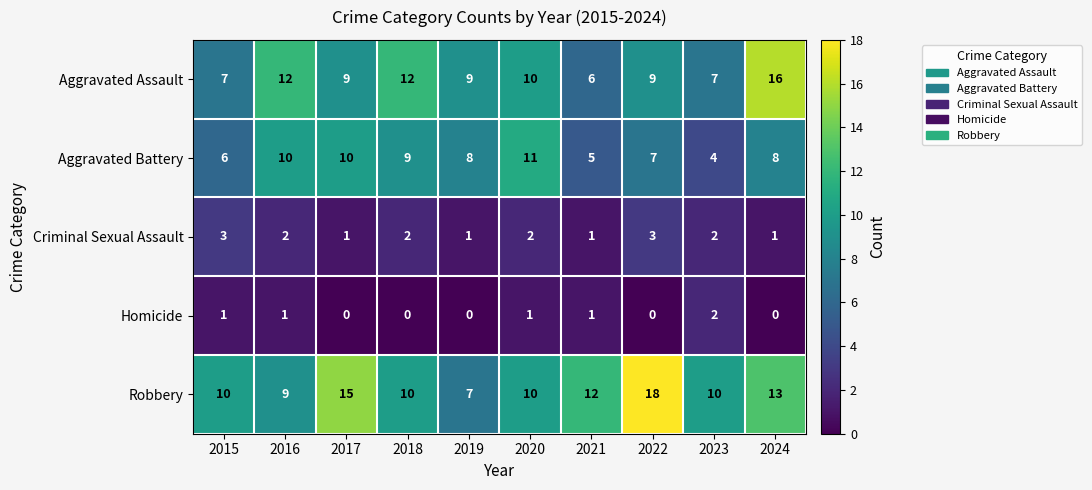

Where does the Aggravated Assault series first go above 9?

2016